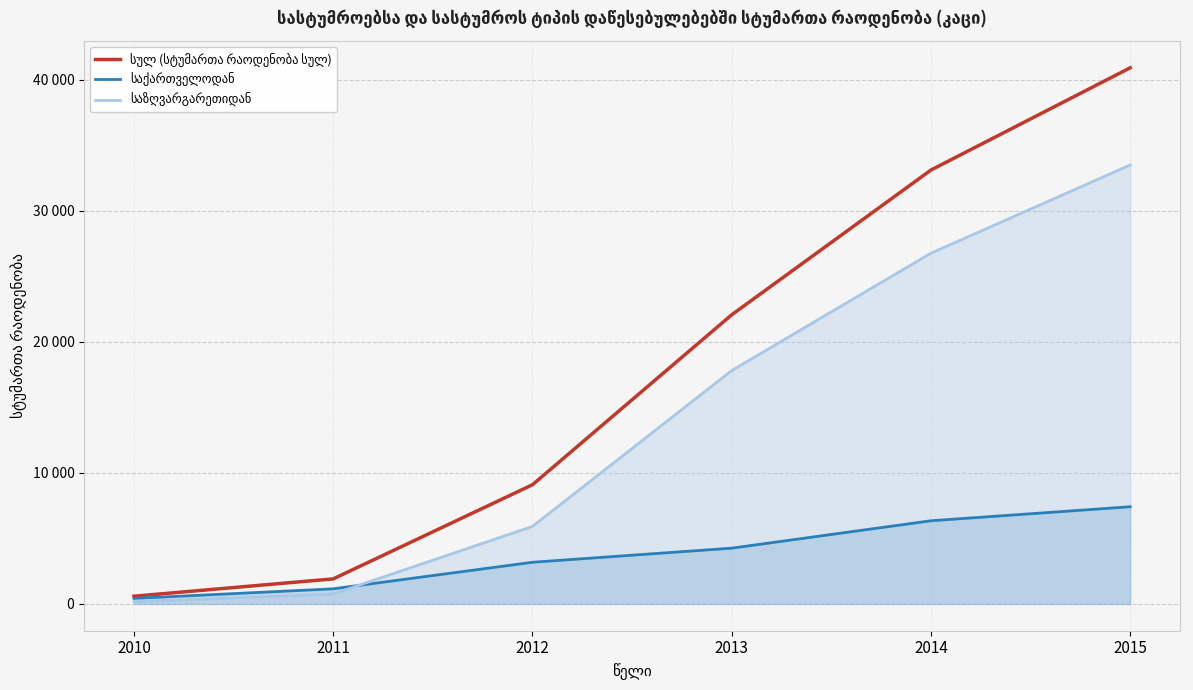

Which series has the largest total across all categories?

სულ (სტუმართა რაოდენობა სულ)